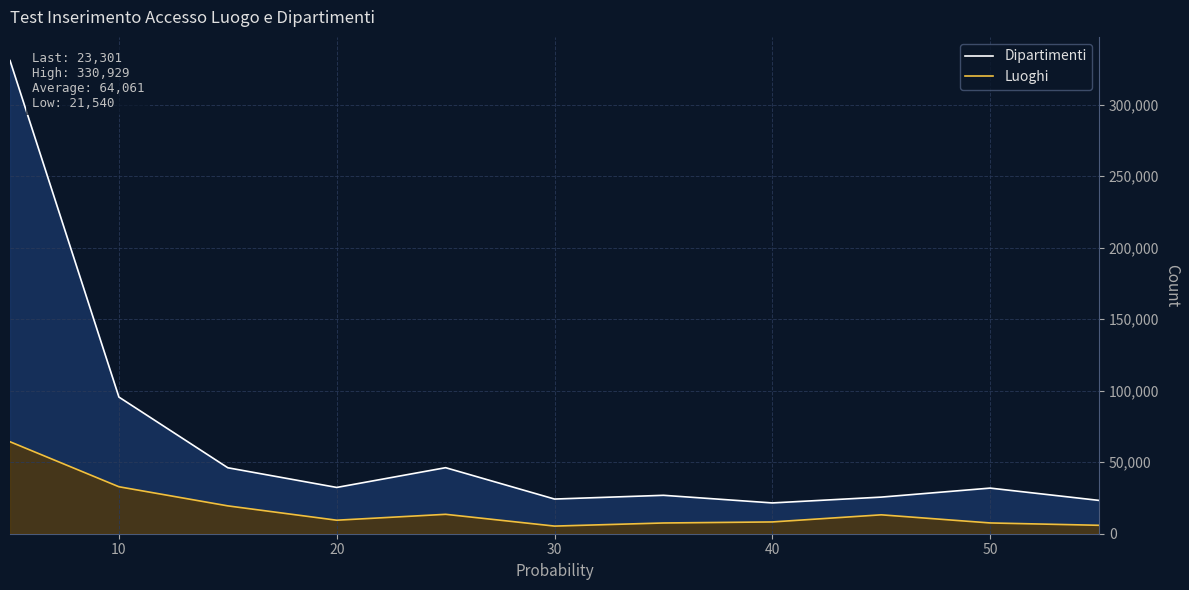

What is the total value across all series at 8?

38834